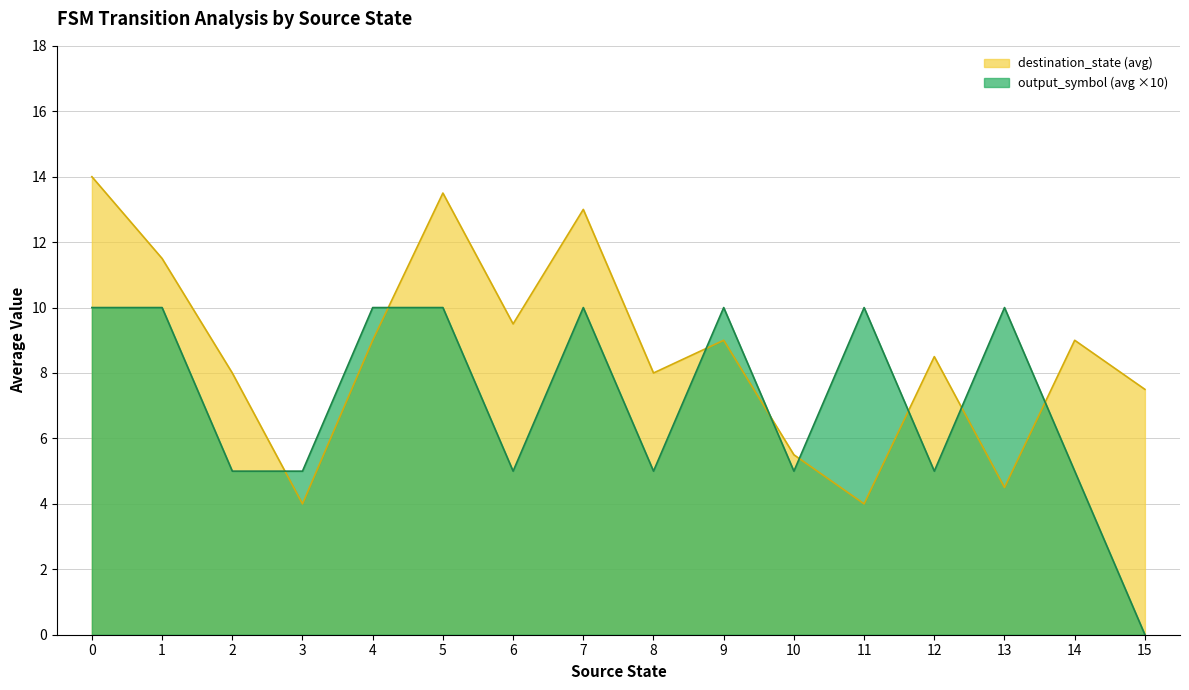

True or false: destination_state has more than 0 points higher than both neighbors.

True